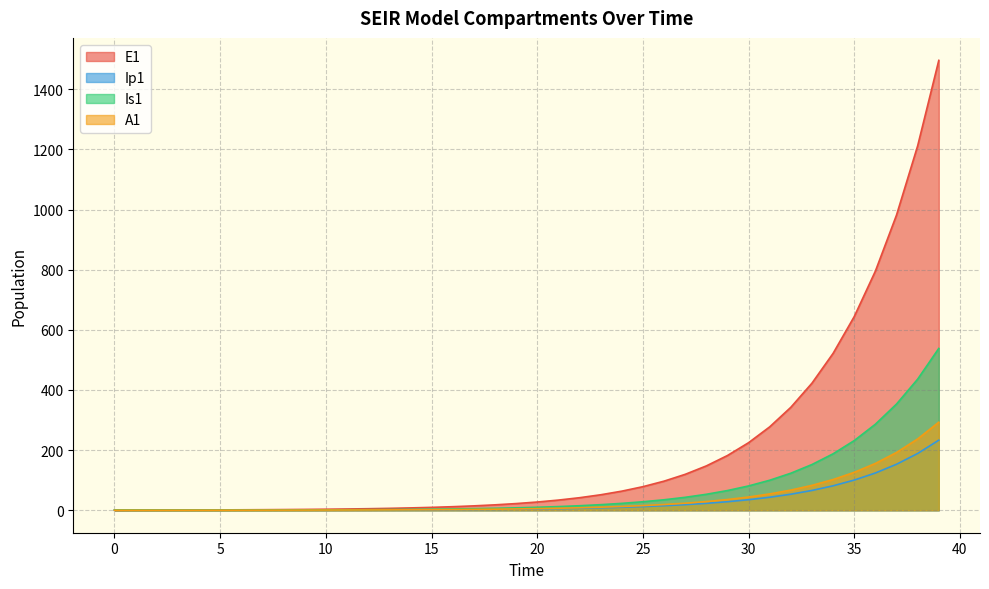

What is the value of the Ip1 point at the 19th from the left?

2.8